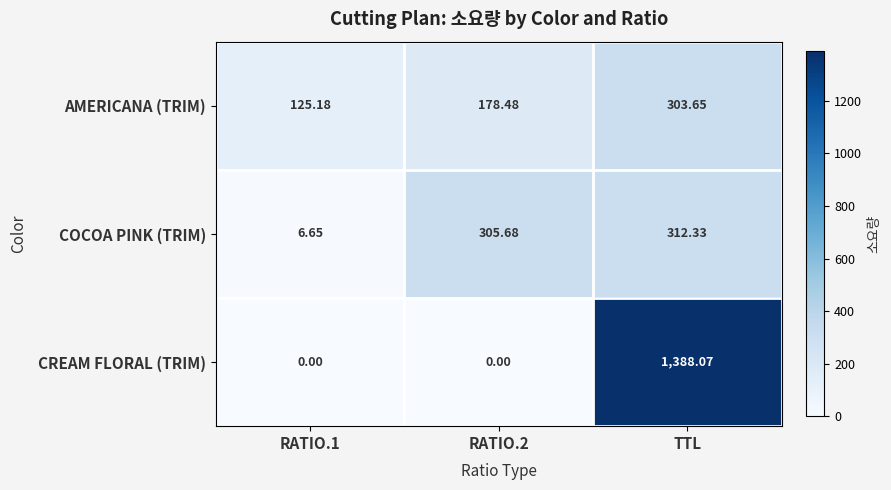

At which category is the sum across all series the highest?

TTL